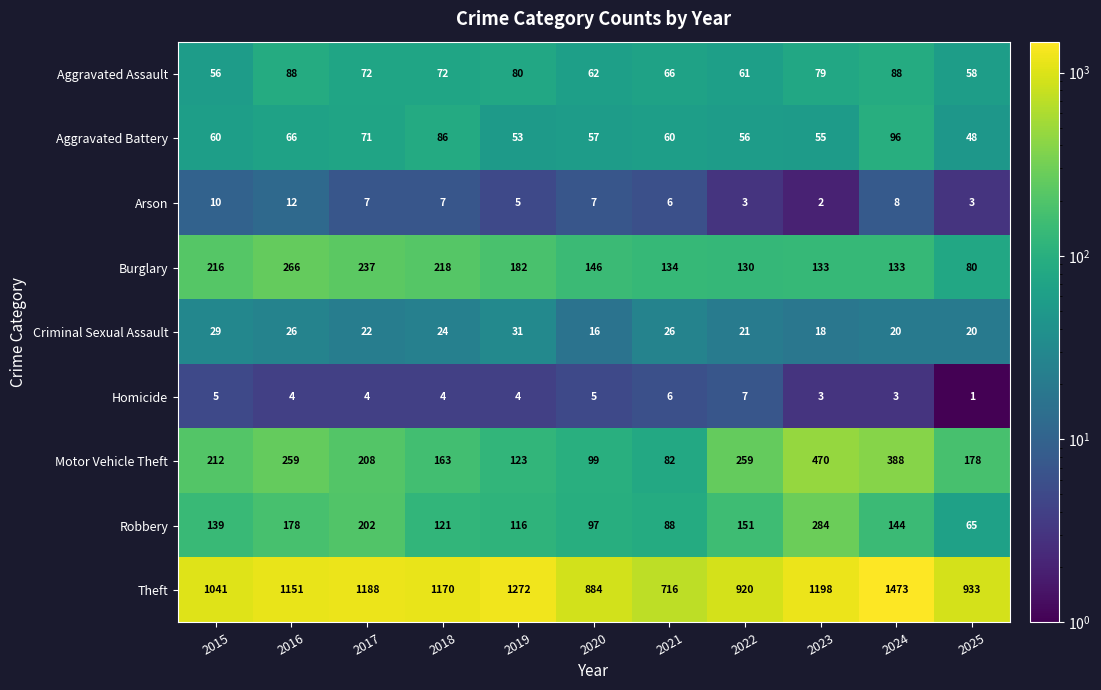

What is the total value across all series at 2023?

2242